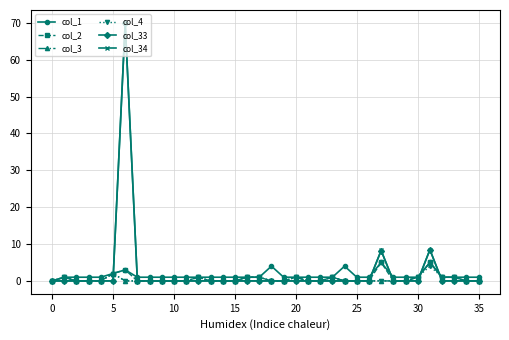

What is the highest value of the col_34 series?

70.0